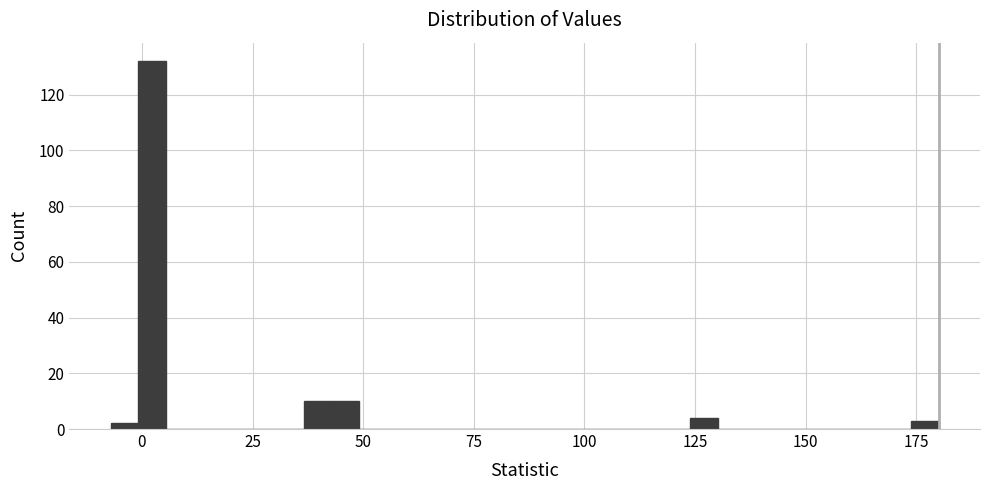

Around what value on the x-axis is the tallest bar? Give the approximate position of its centre, as read against the axis.

0